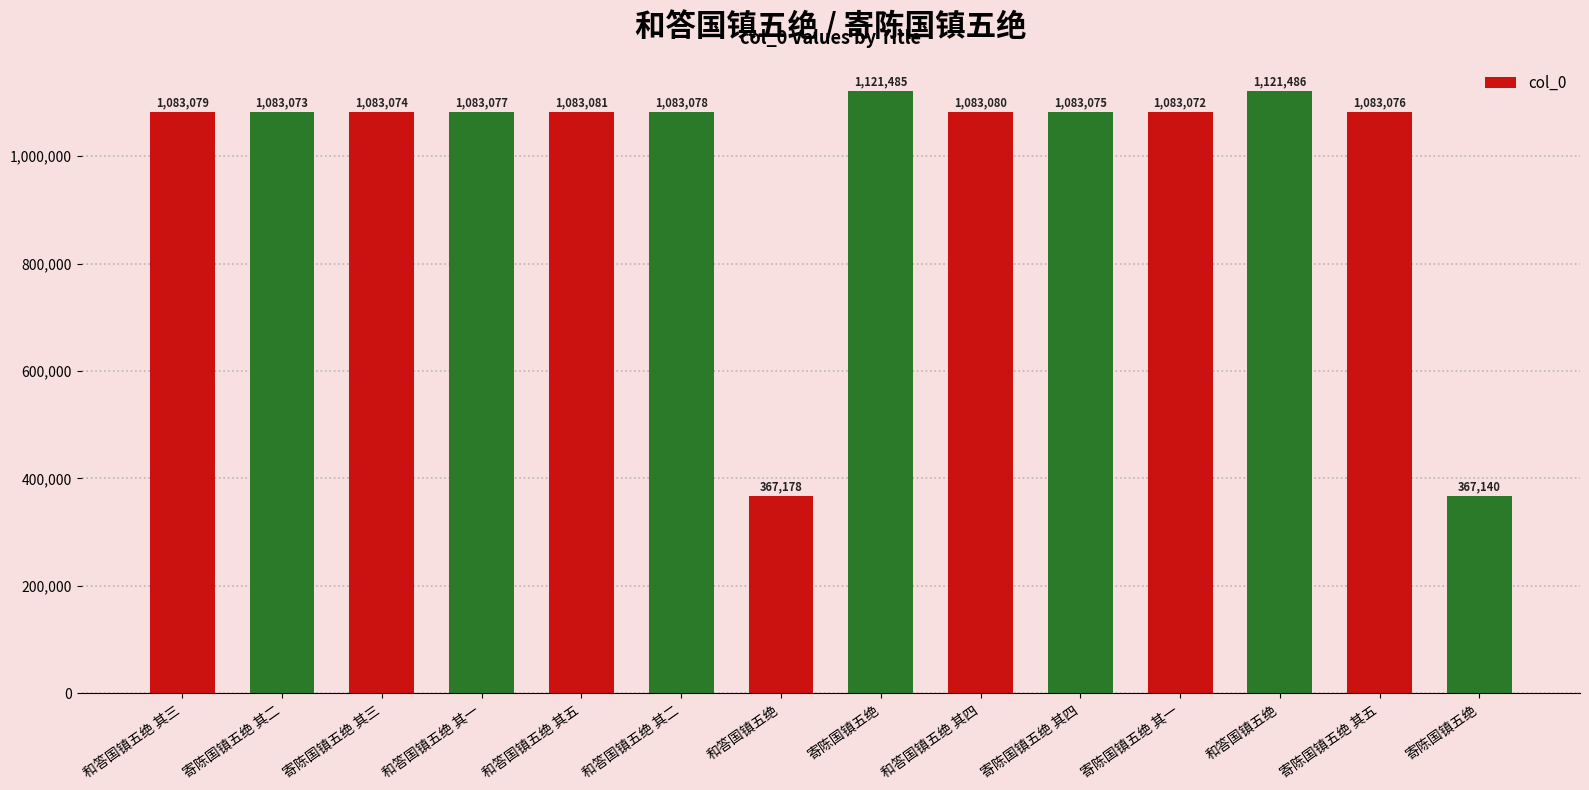

Rank the categories by value from lowest to highest.

寄陈国镇五绝, 和答国镇五绝, 寄陈国镇五绝 其一, 寄陈国镇五绝 其二, 寄陈国镇五绝 其三, 寄陈国镇五绝 其四, 寄陈国镇五绝 其五, 和答国镇五绝 其一, 和答国镇五绝 其二, 和答国镇五绝 其三, 和答国镇五绝 其四, 和答国镇五绝 其五, 寄陈国镇五绝, 和答国镇五绝